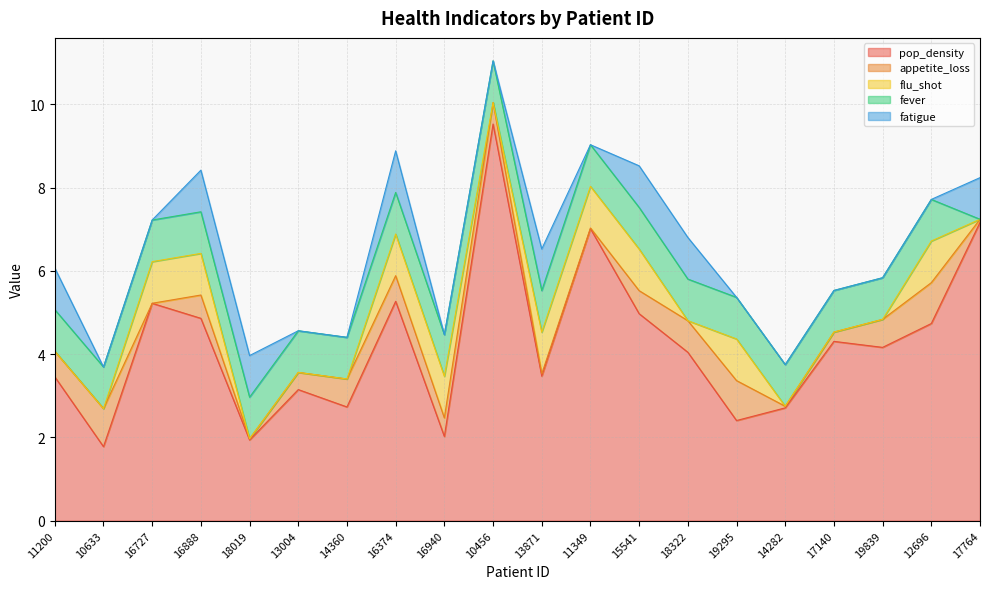

At which category is the sum across all series the highest?

10456